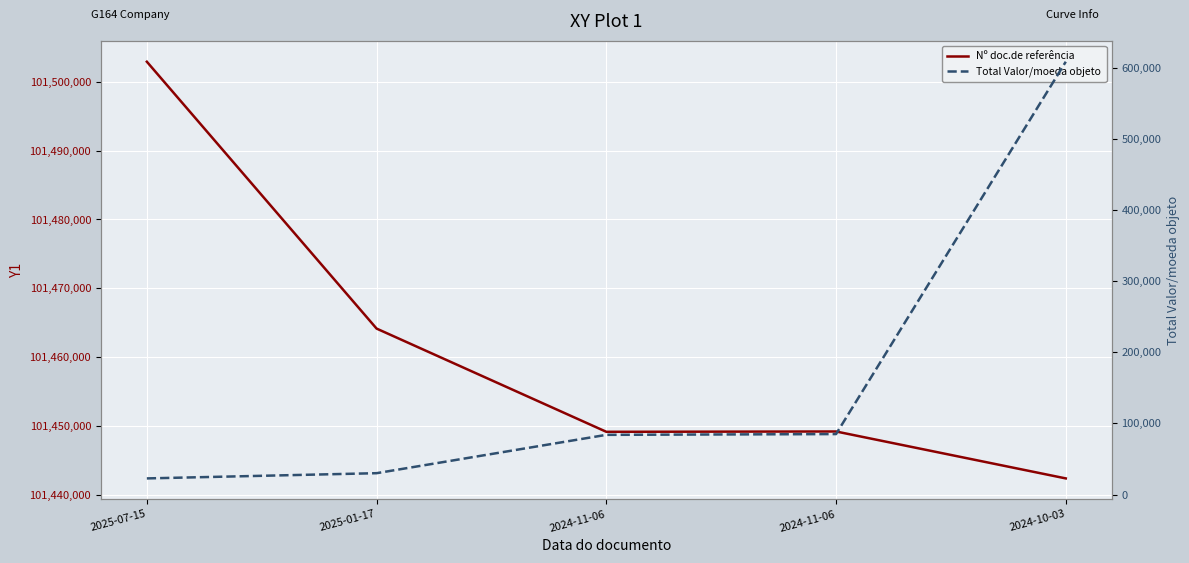

At how many categories does at least one series exceed 101113210?

5